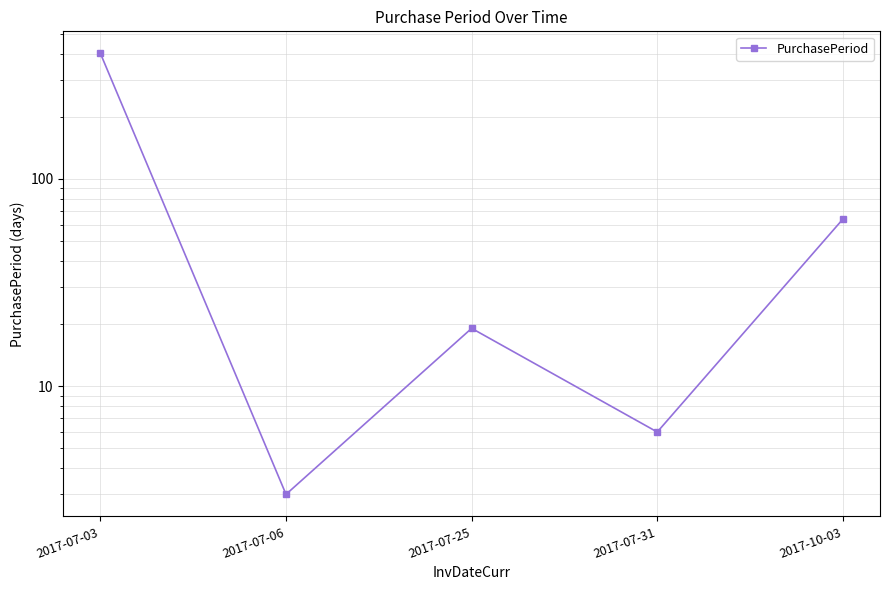

What is the smallest value displayed?

3